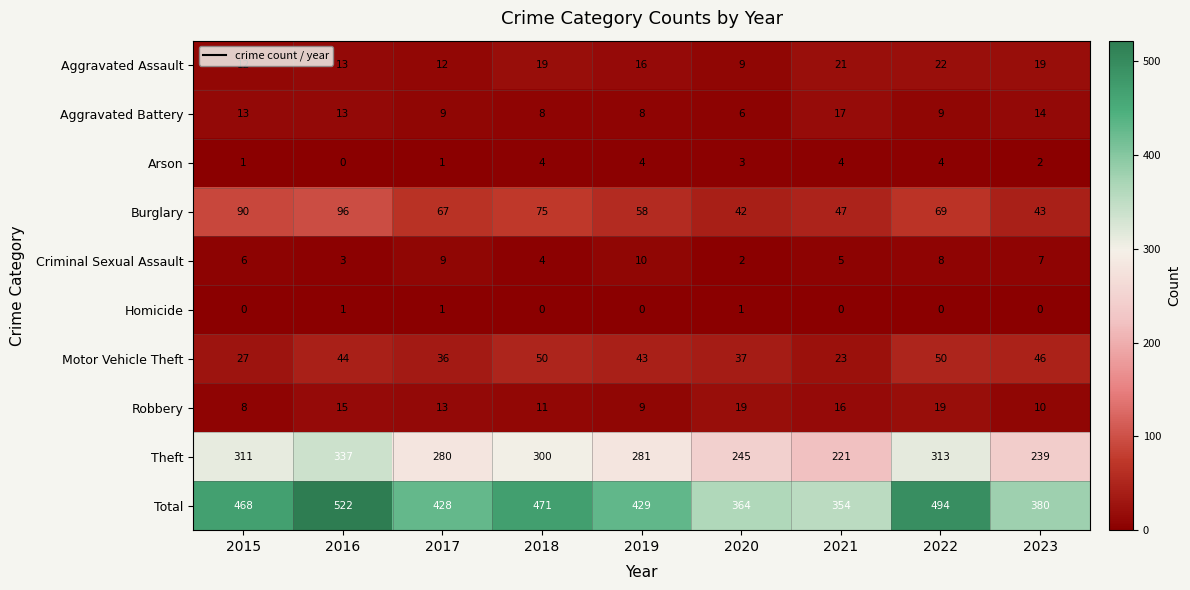

True or false: Burglary has a value of 47 at 2021.

True